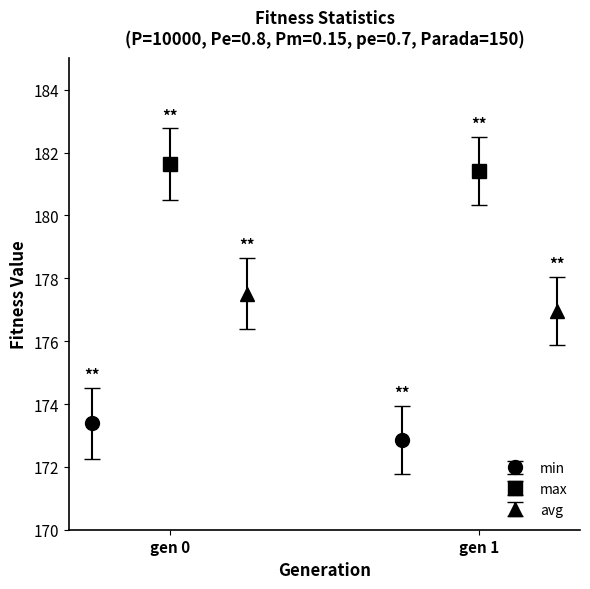

Read the avg value at gen 0.

177.5